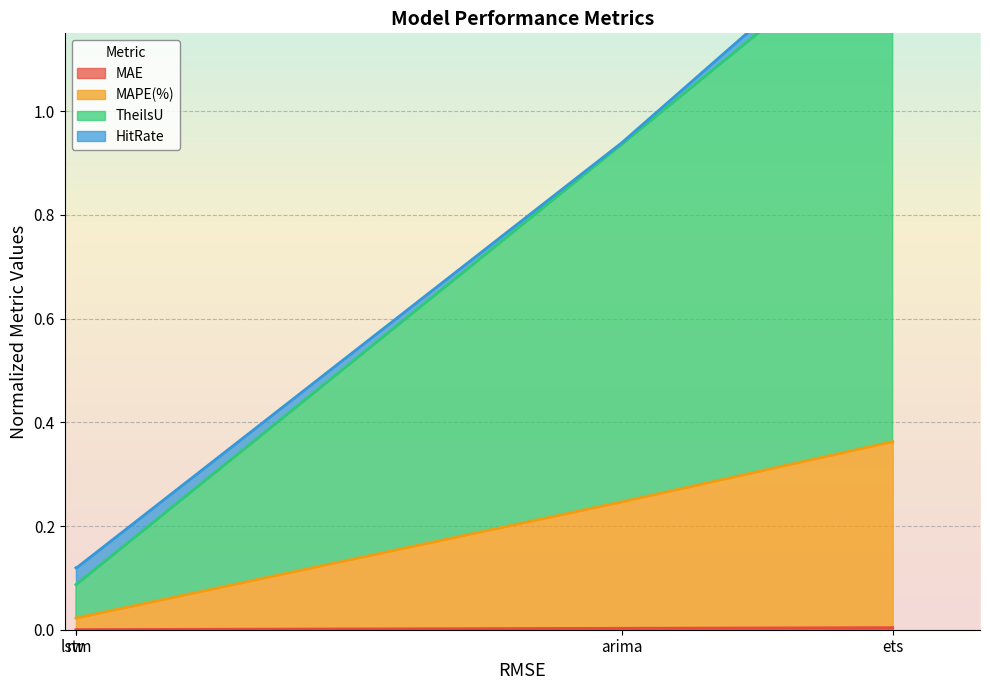

True or false: MAPE(%) has a value of 0.4 at ets.

True